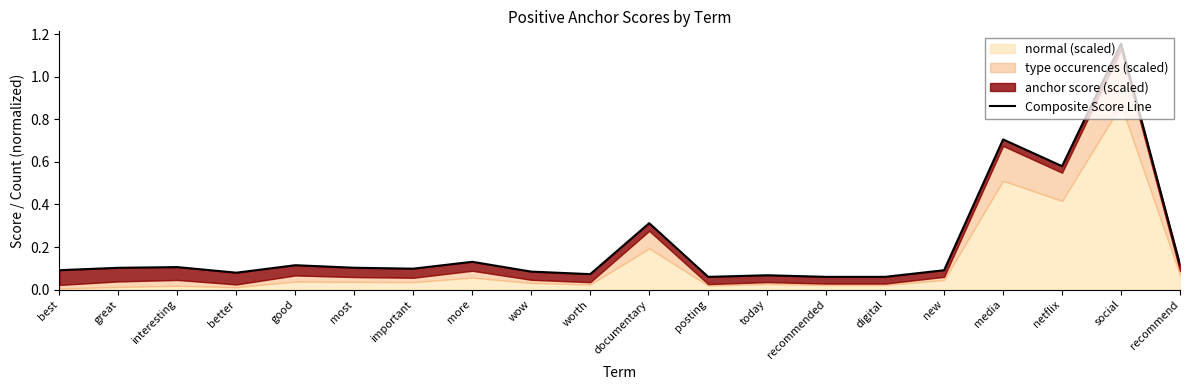

Read the value at important.

0.1